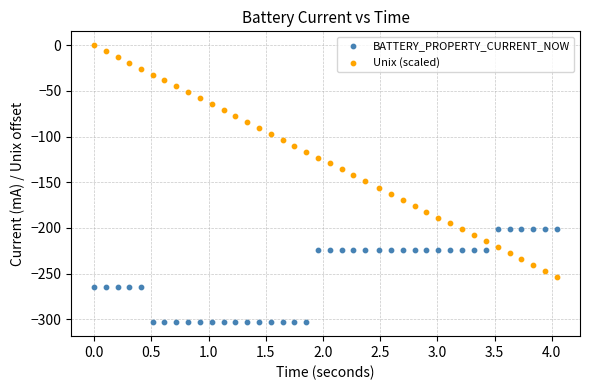

Which series reaches the maximum Y coordinate?

Unix (scaled)